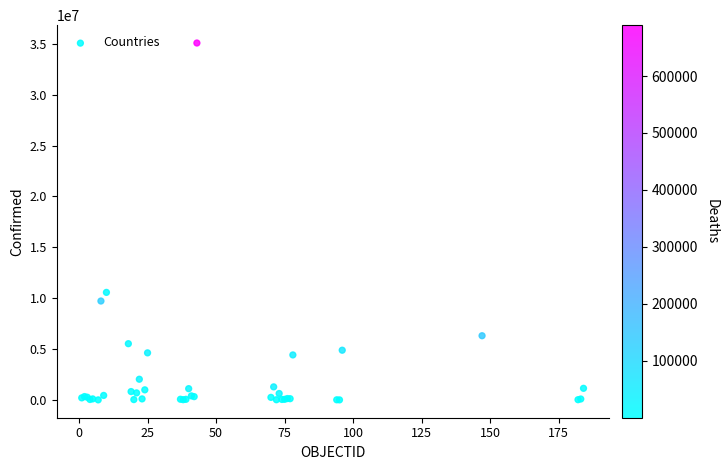

What Y value in the scatter plot is closest to 17544838?

10571788